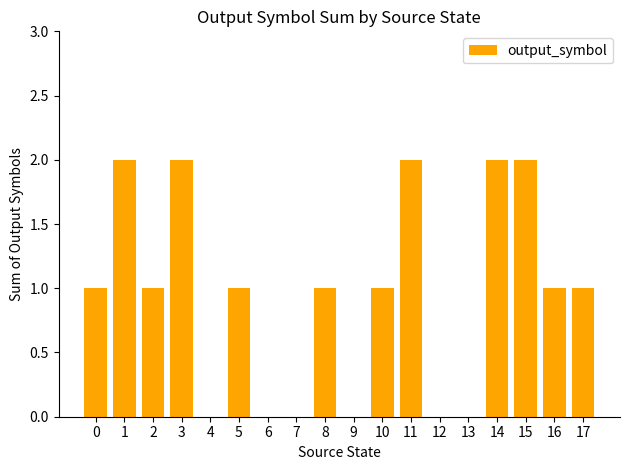

How many series are shown in this chart?

1